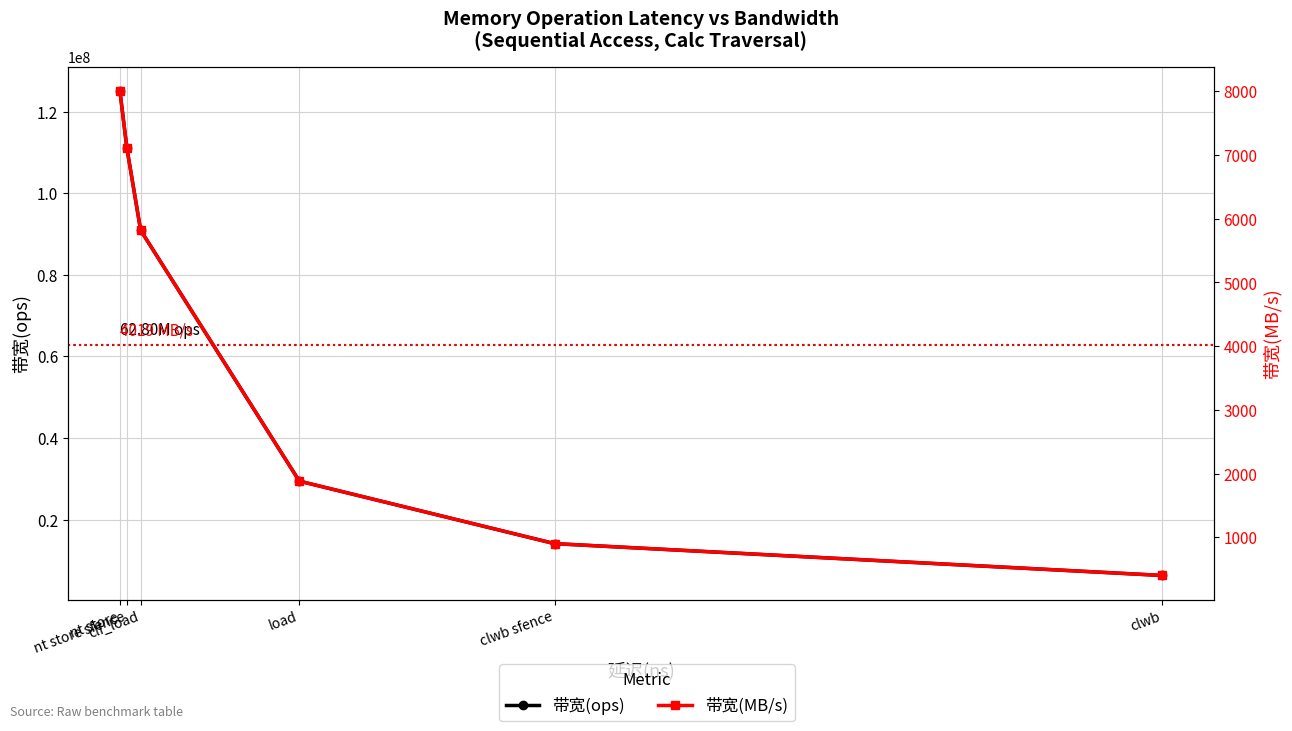

How many categories are shown in the chart?

6